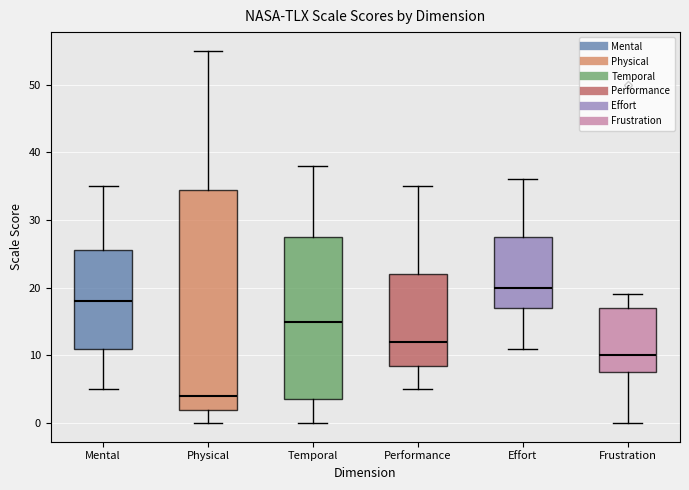

Reading left to right, read every box against the y-axis: the position of its median line, the range the box covers, and the ends of its whiskers. The values are not printed on the chart, so give them approximately, as read against the axis.

Mental: median 18, box 11 to 26, whiskers 5 to 35
Physical: median 4, box 2 to 35, whiskers 0 to 55
Temporal: median 15, box 4 to 28, whiskers 0 to 38
Performance: median 12, box 9 to 22, whiskers 5 to 35
Effort: median 20, box 17 to 28, whiskers 11 to 36
Frustration: median 10, box 8 to 17, whiskers 0 to 19